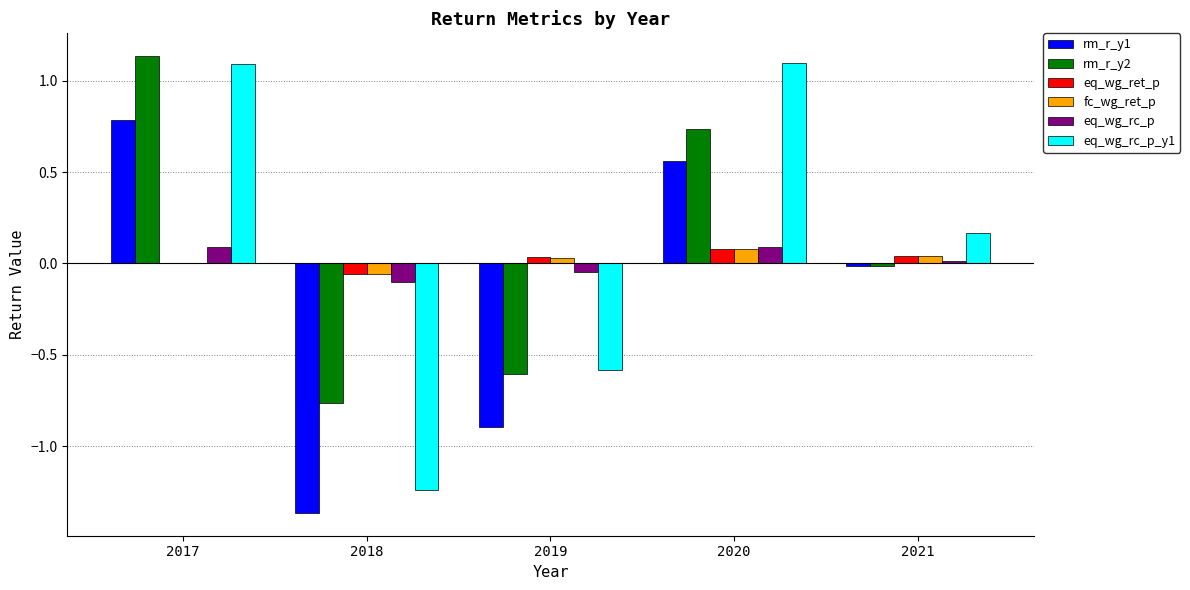

How many data points does each series have?

5